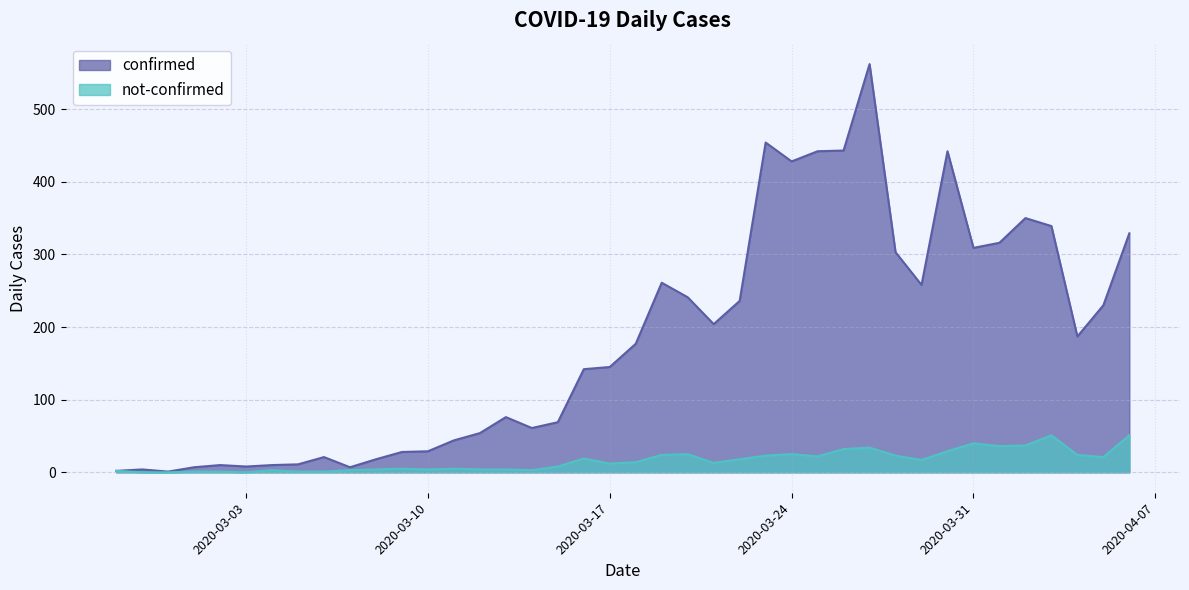

What is the label of the 28th point from the left?

2020-03-25